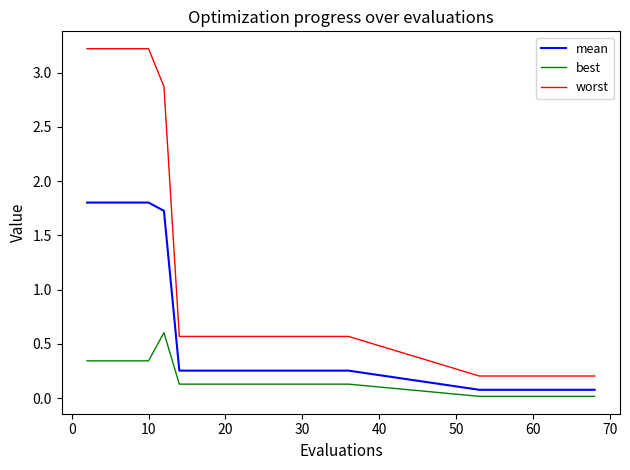

True or false: best and mean intersect in this chart.

False